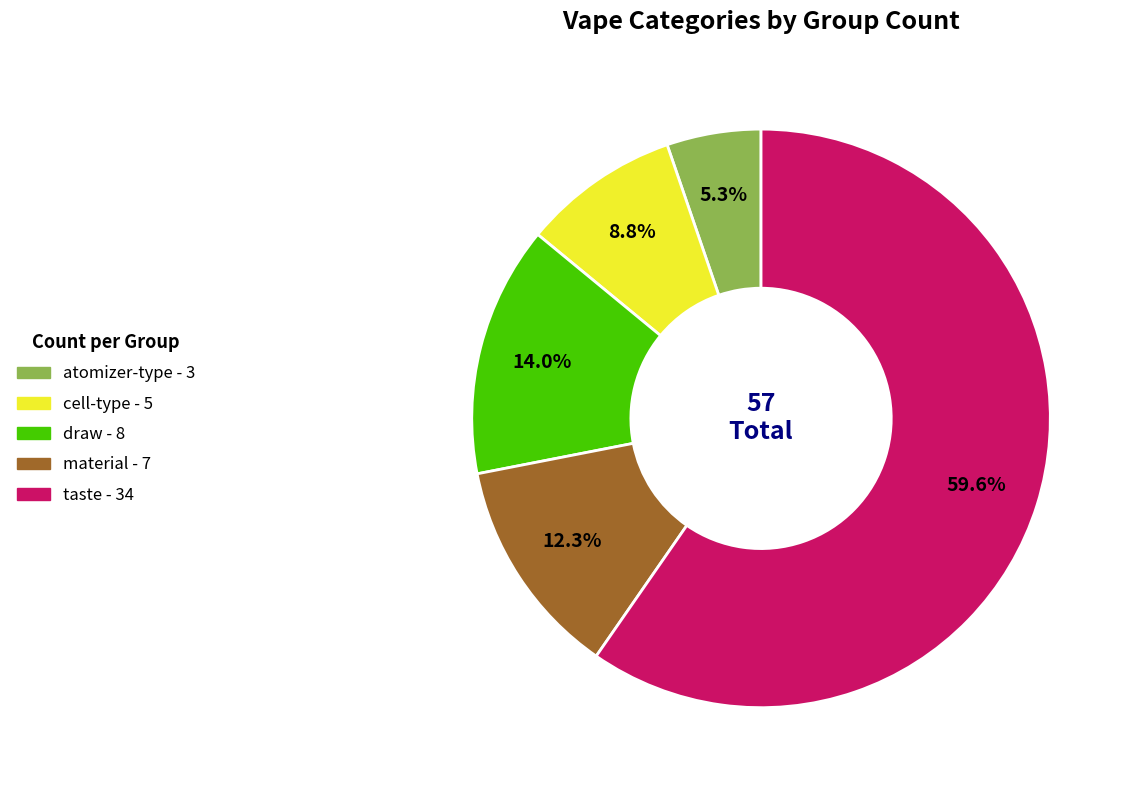

What portion of the pie excludes taste?

40.4%